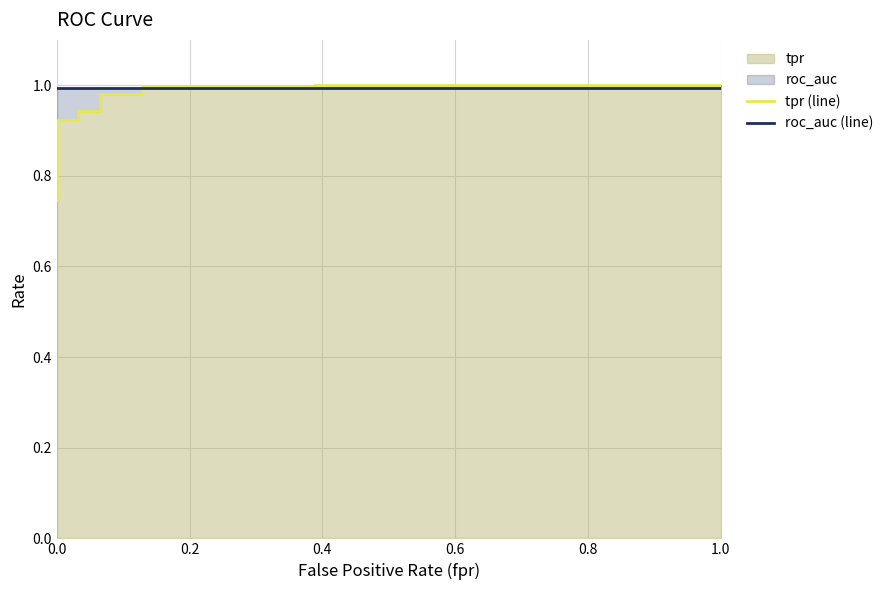

True or false: roc_auc (line) and tpr (line) intersect in this chart.

True